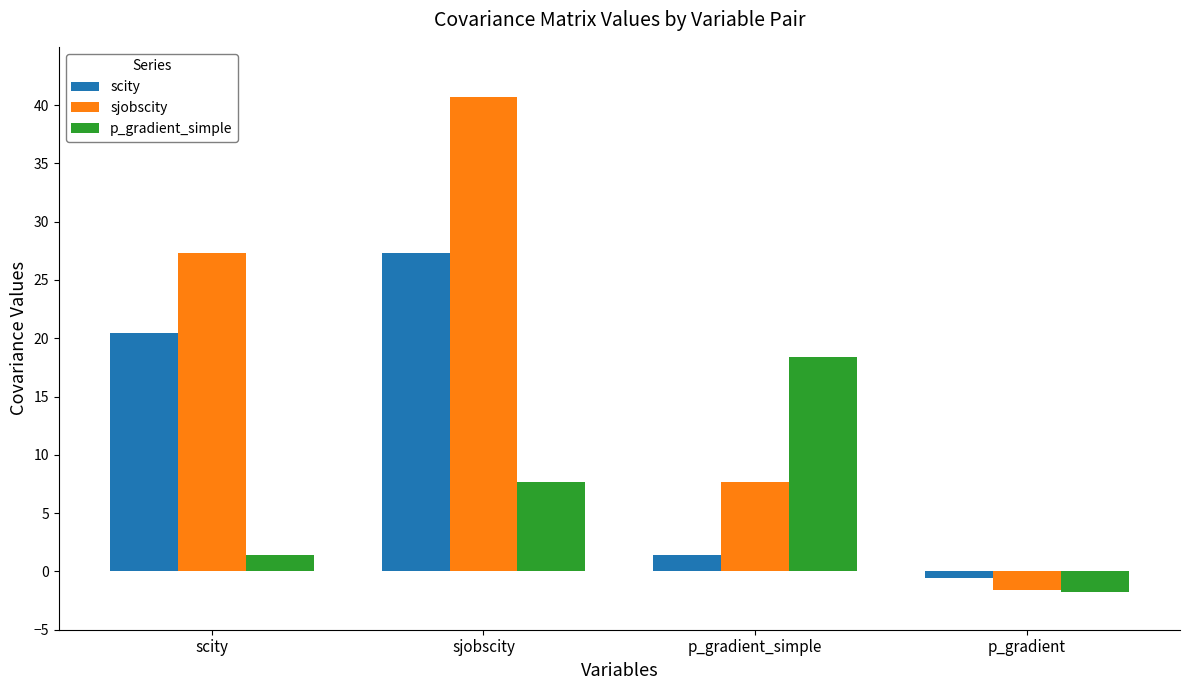

Reading left to right, what are all the values shown in this chart?

scity: scity=20.4	sjobscity=27.3	p_gradient_simple=1.4	p_gradient=-0.6
sjobscity: scity=27.3	sjobscity=40.7	p_gradient_simple=7.7	p_gradient=-1.6
p_gradient_simple: scity=1.4	sjobscity=7.7	p_gradient_simple=18.4	p_gradient=-1.7